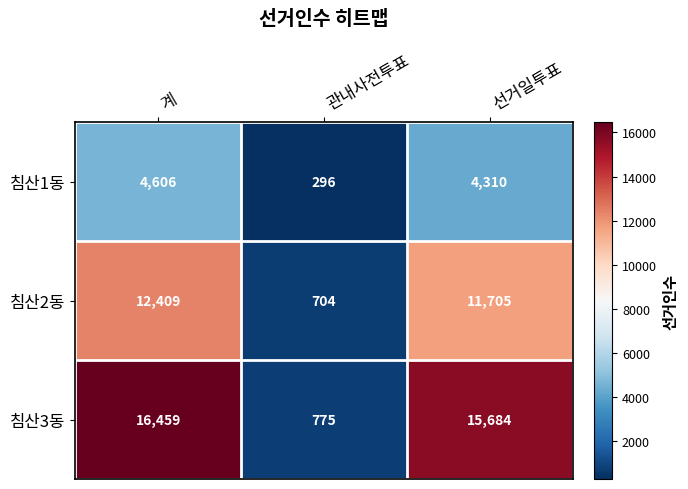

True or false: 침산3동 has a value of 15684 at 선거일투표.

True